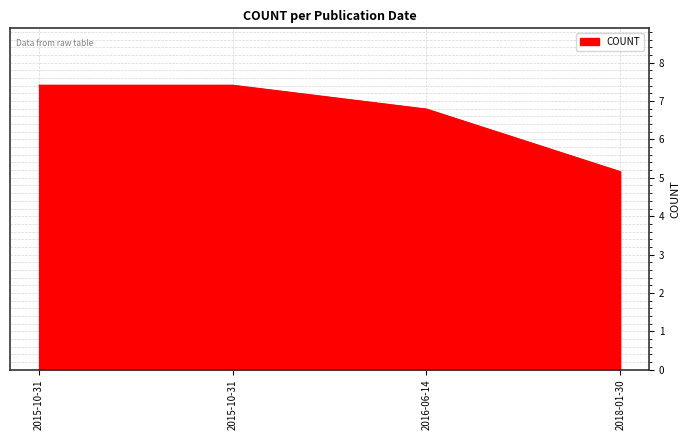

Does the chart display data point markers on the line(s)?

No